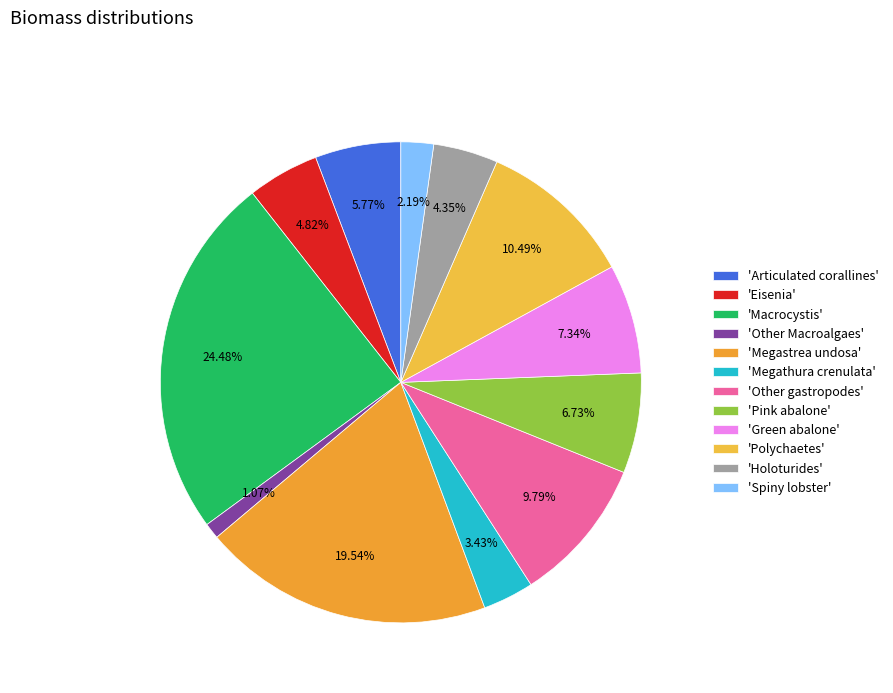

How many slices are in this pie chart?

12